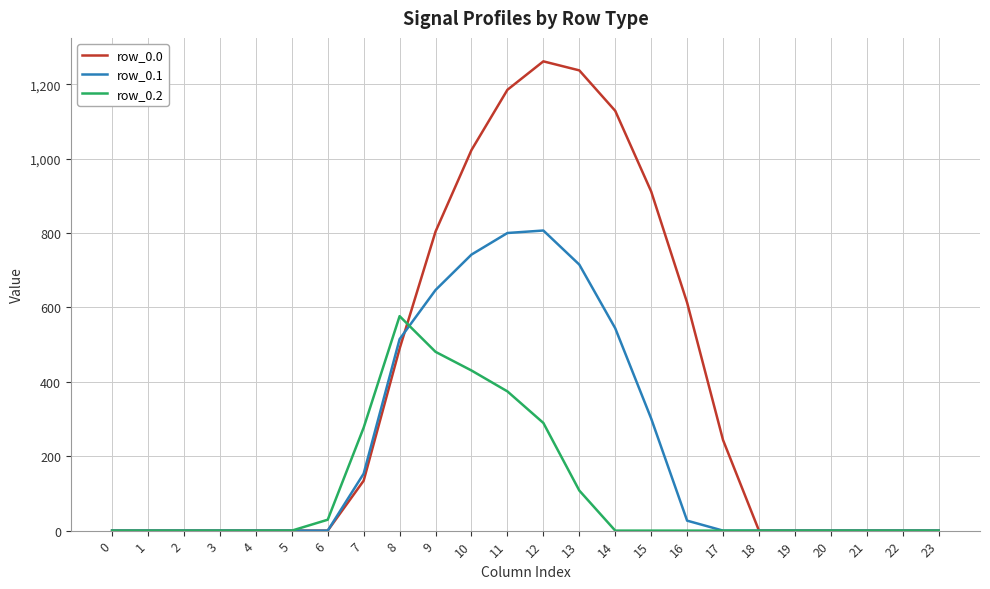

What is the difference between the second highest and minimum values in the row_0.1 series?

800.2